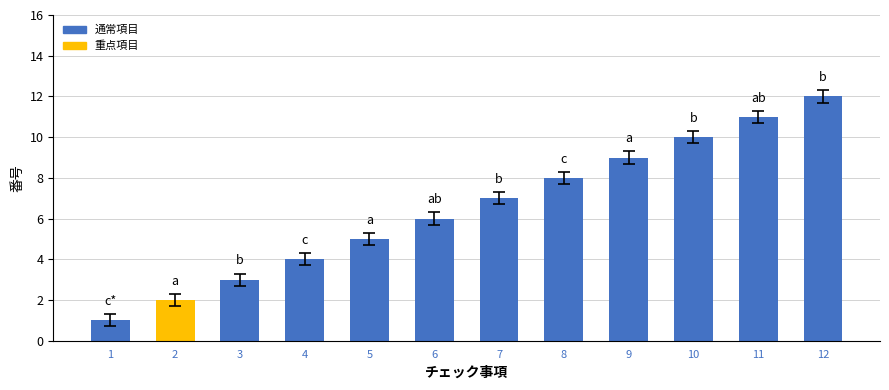

Reading right to left, what are all the values shown in this chart?

12=12	11=11	10=10	9=9	8=8	7=7	6=6	5=5	4=4	3=3	2=2	1=1